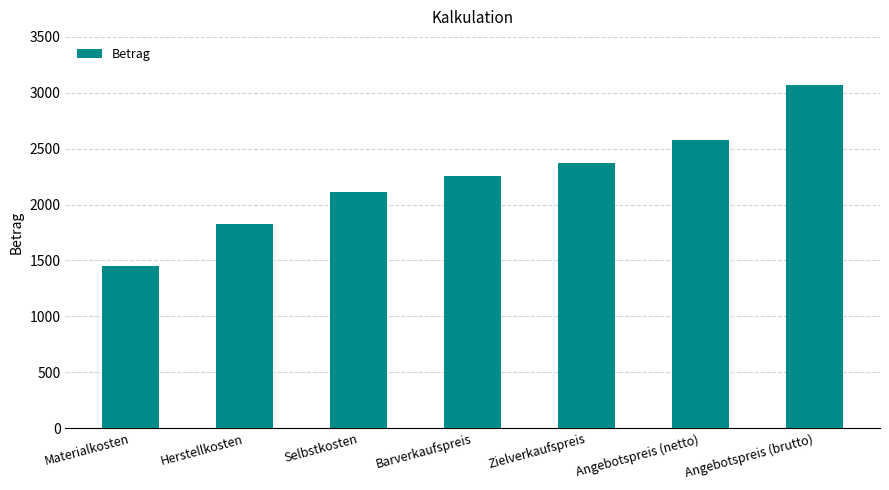

The value at Angebotspreis (netto) is 2581.7. True or false?

True